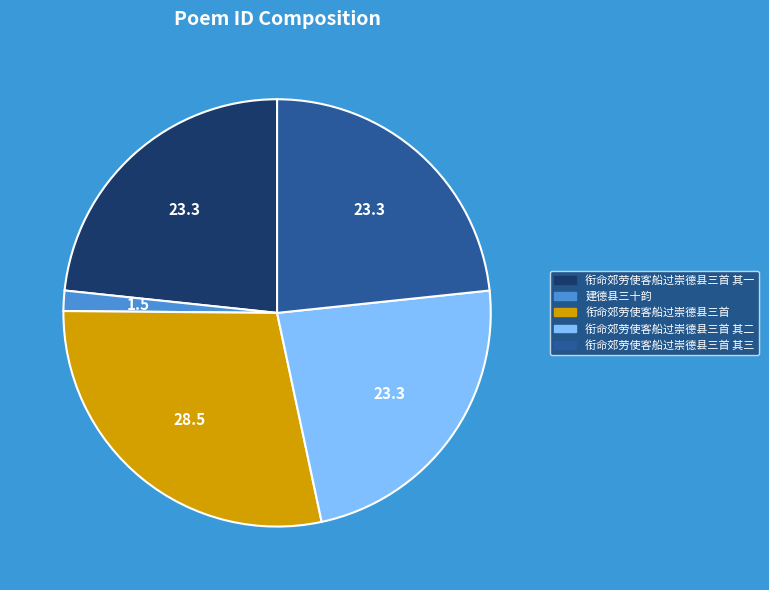

Which has a higher value, 衔命郊劳使客船过崇德县三首 or 衔命郊劳使客船过崇德县三首 其三?

衔命郊劳使客船过崇德县三首